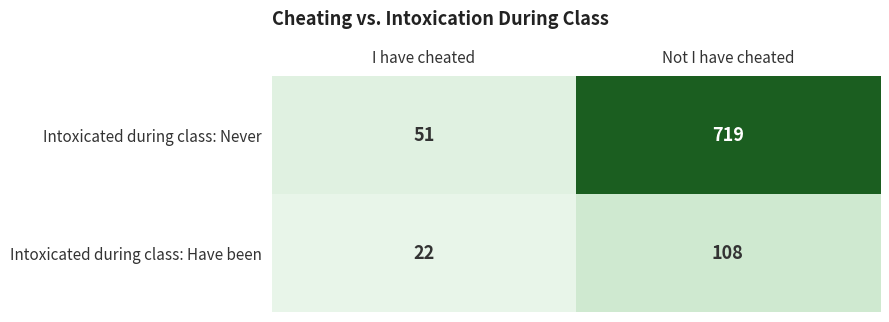

Count the number of data series in this chart.

2